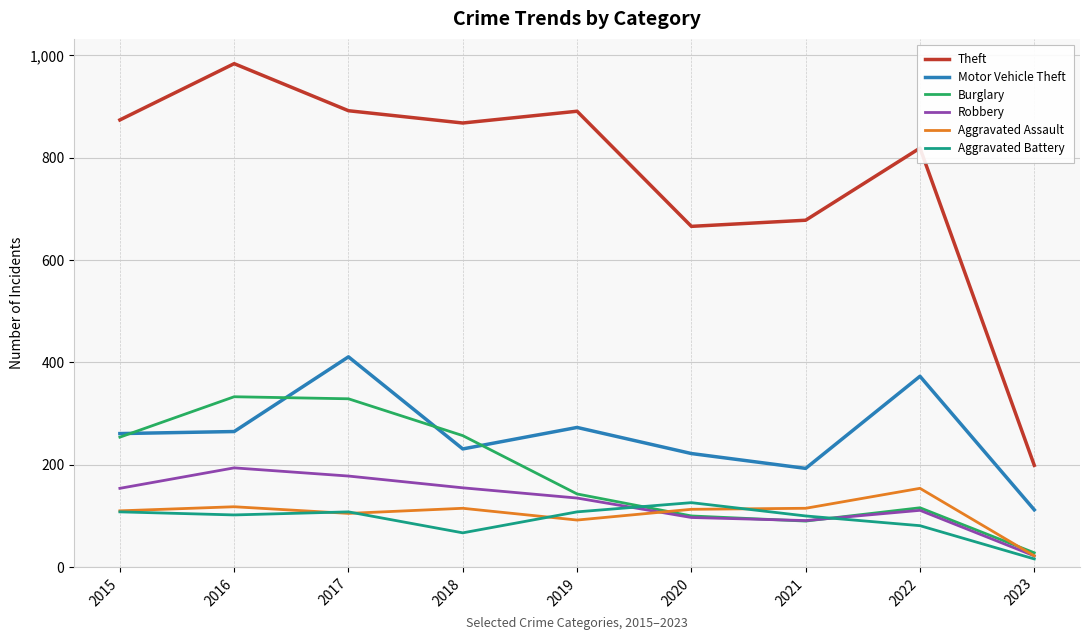

The value of Aggravated Assault at 2020 is 113. True or false?

True